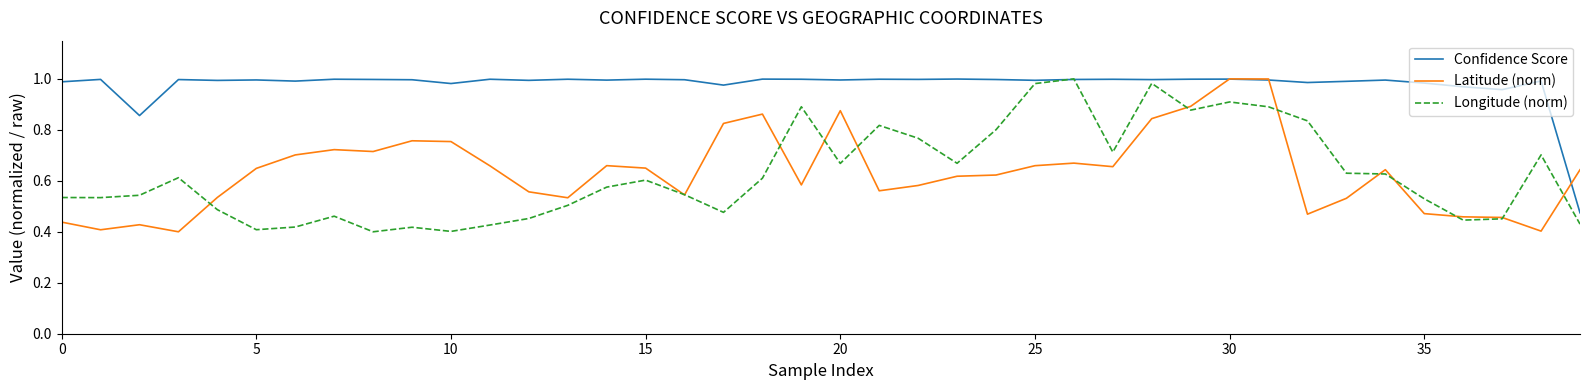

Which series has the largest total across all categories?

Confidence Score